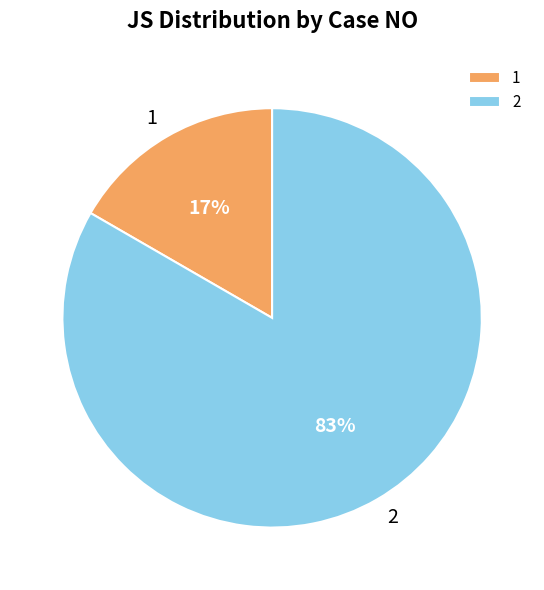

Which category has the biggest portion of the pie?

2